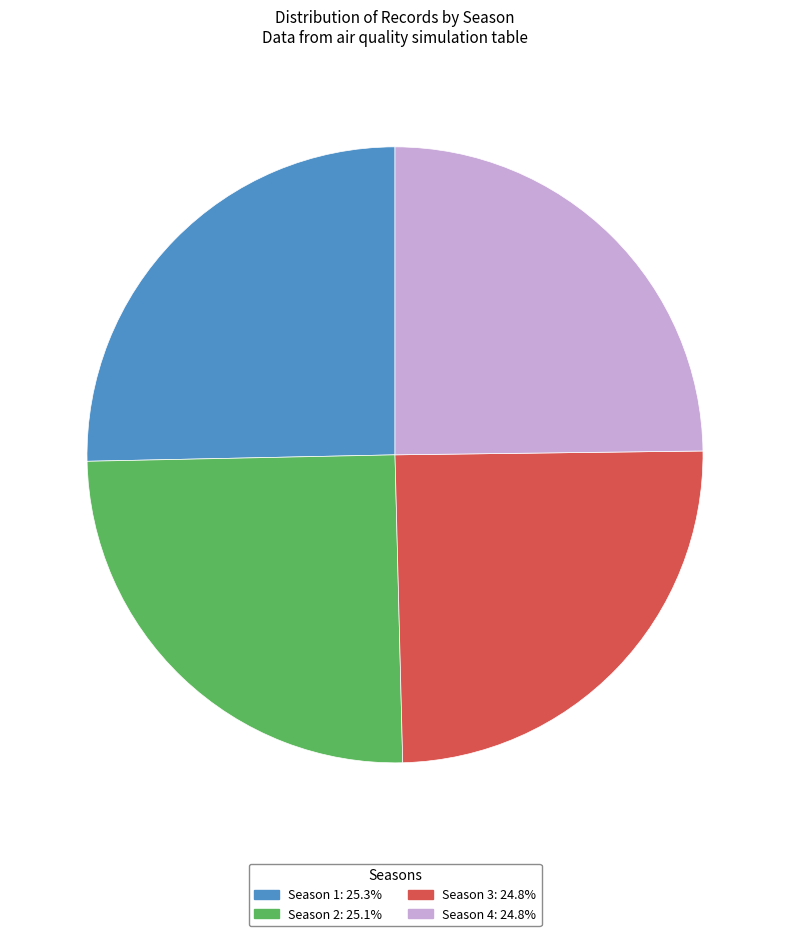

Between Season 1 and Season 3, which is larger?

Season 1